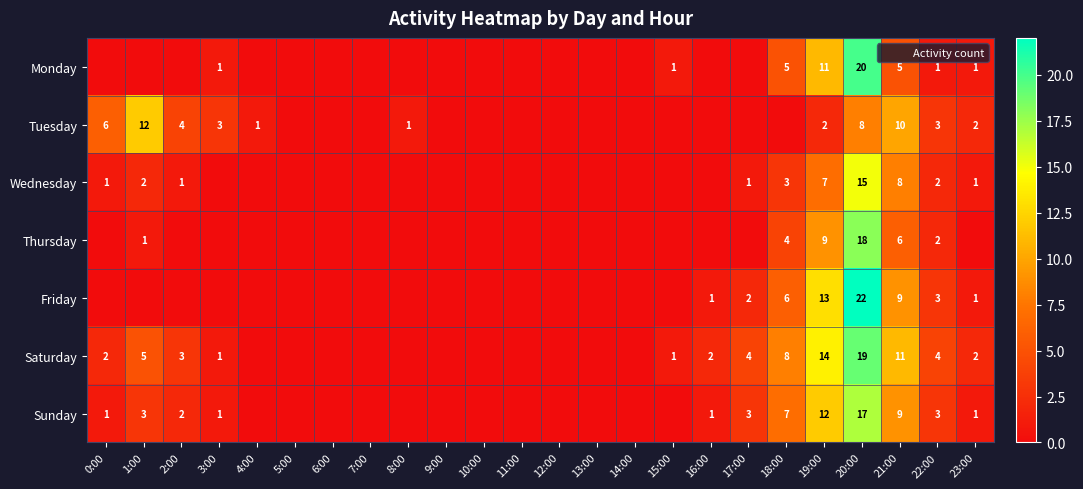

What is the sum of the Wednesday values at 3:00 and 20:00?

15